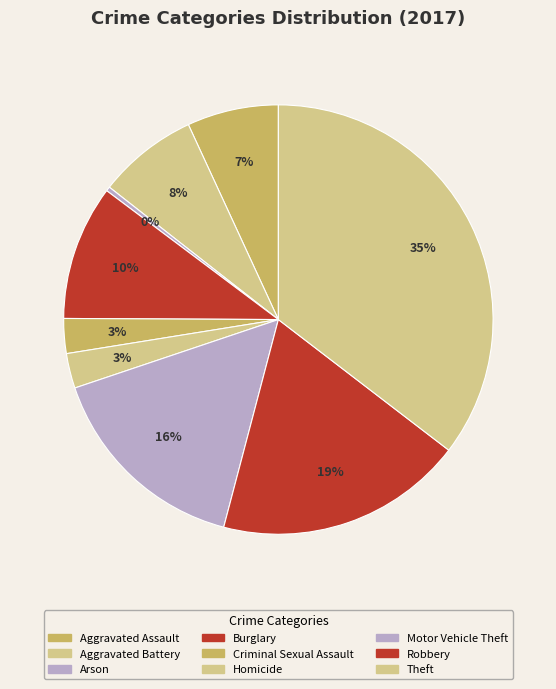

What portion of the pie excludes Robbery?

81.3%